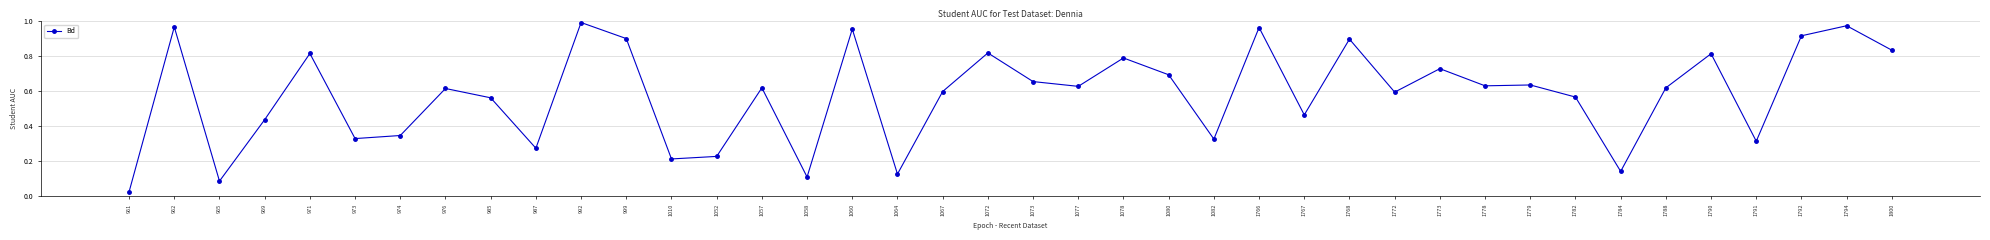

How many lines are shown in the chart?

1